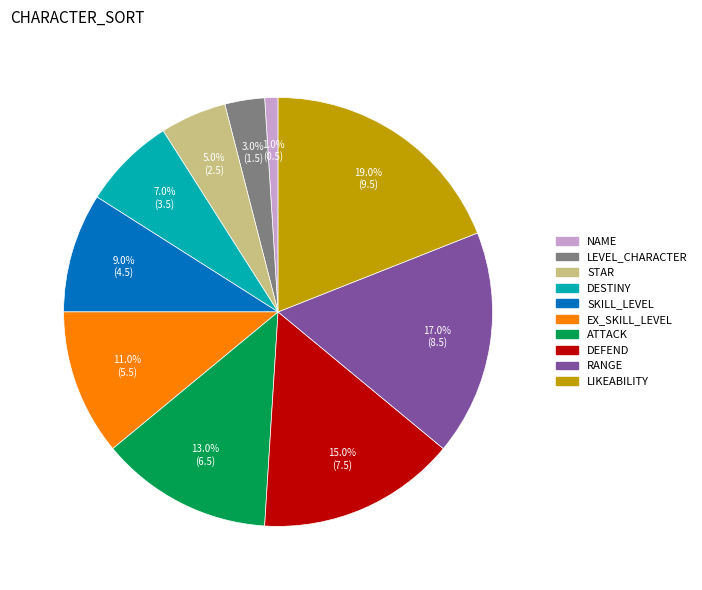

Which slice is the largest?

LIKEABILITY